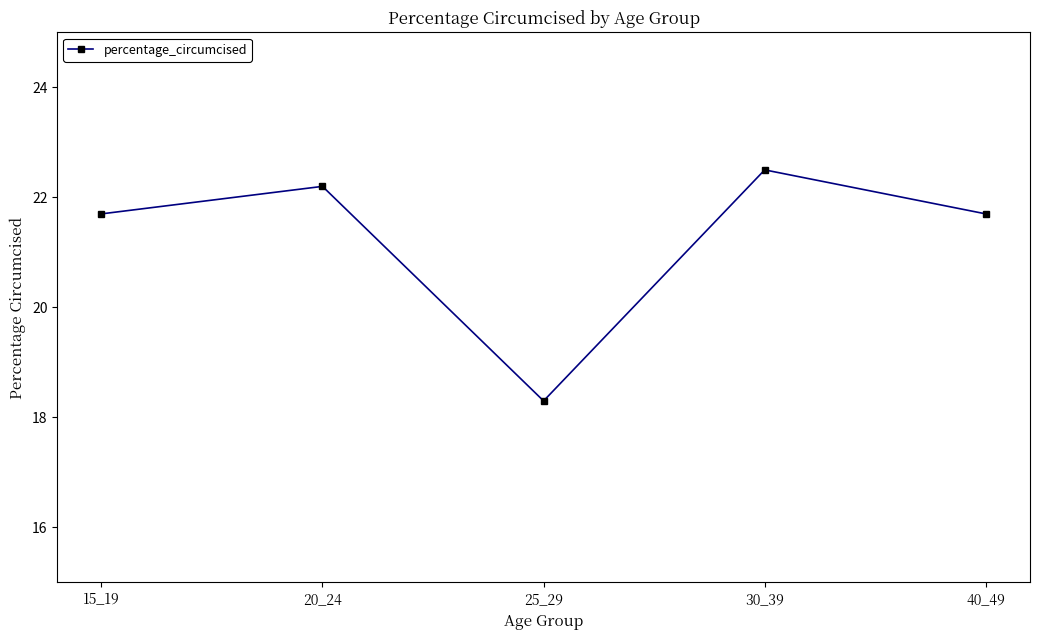

What is the minimum value shown in the chart?

18.3